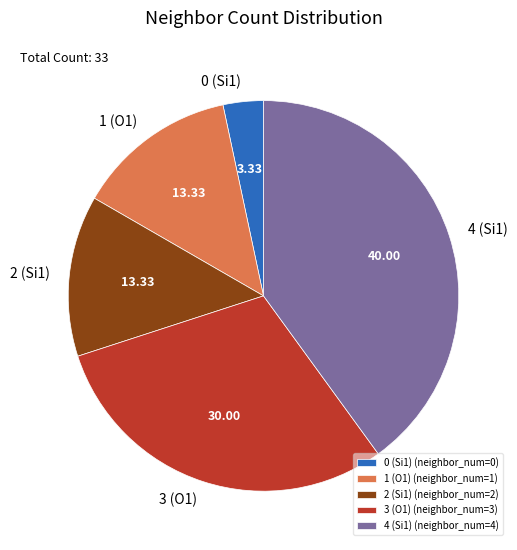

The 0 (Si1) slice represents 3% of the pie. True or false?

True